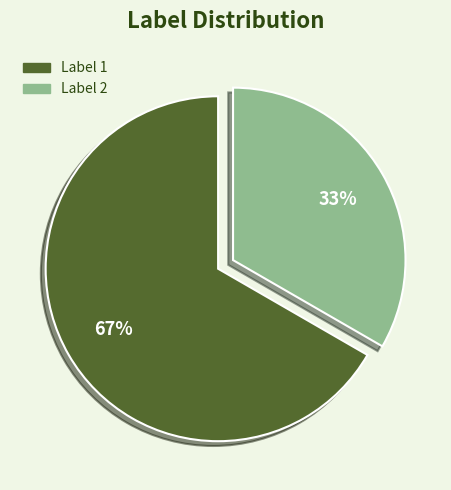

Approximately how many times larger is the value at Label 2 compared to Label 1?

0.5